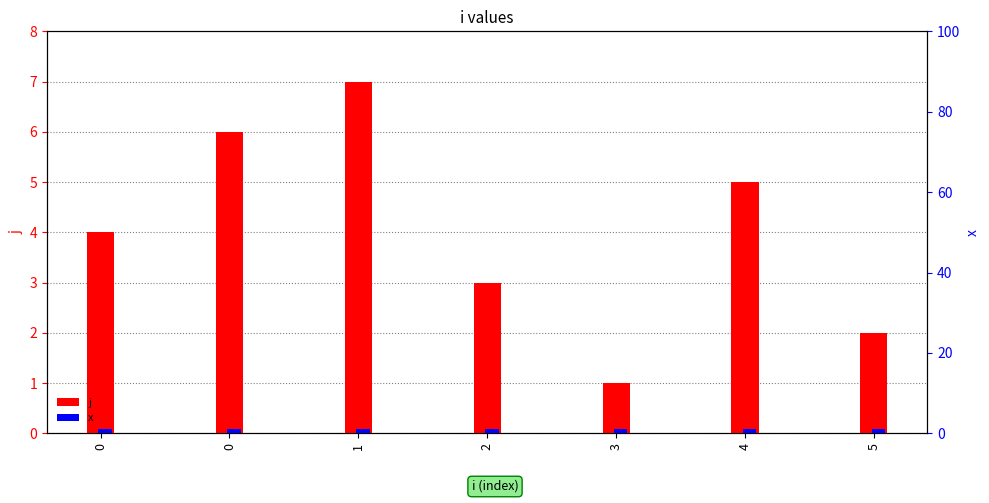

How many groups of bars are there?

7